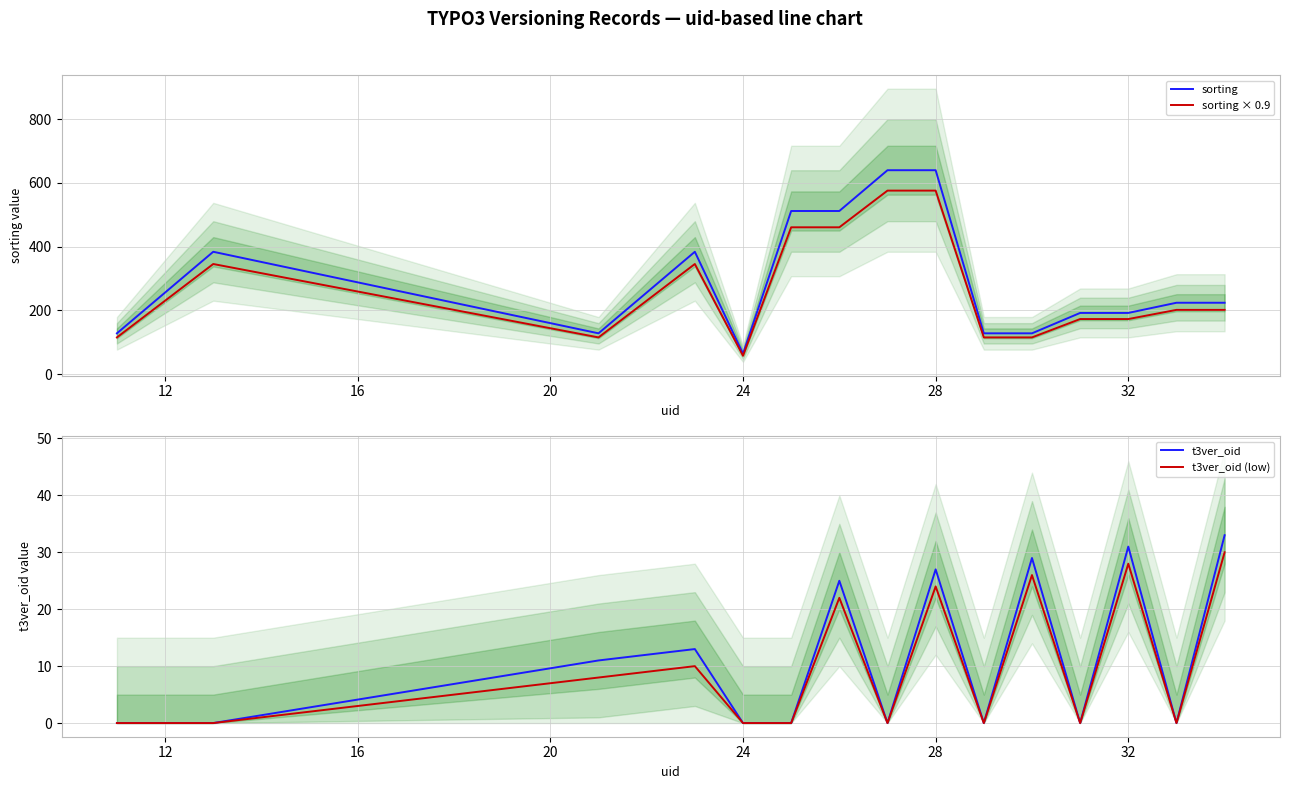

The sorting × 0.9 series shows 229.2 at 13. True or false?

False